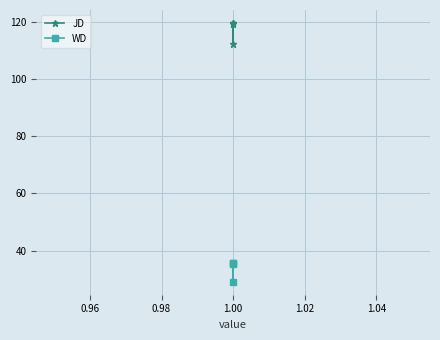

Which has a higher value, 1.00 or 1.00?

1.00